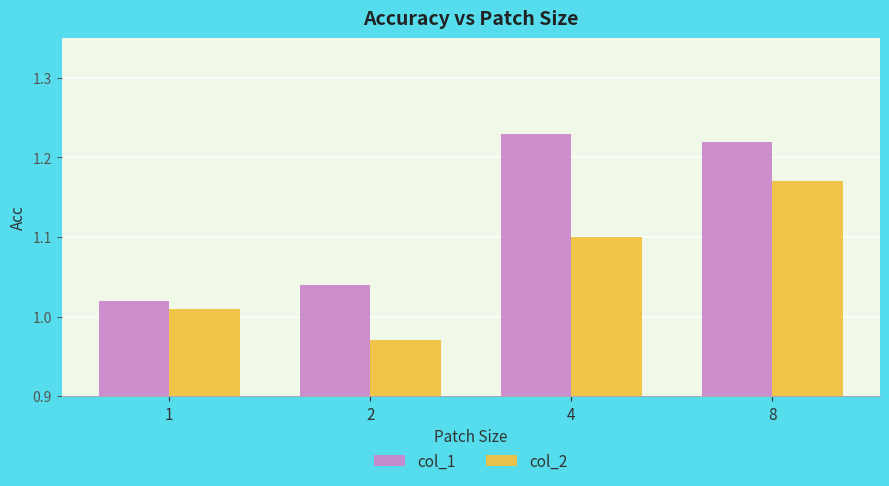

What is the average value of the col_2 series?

1.1